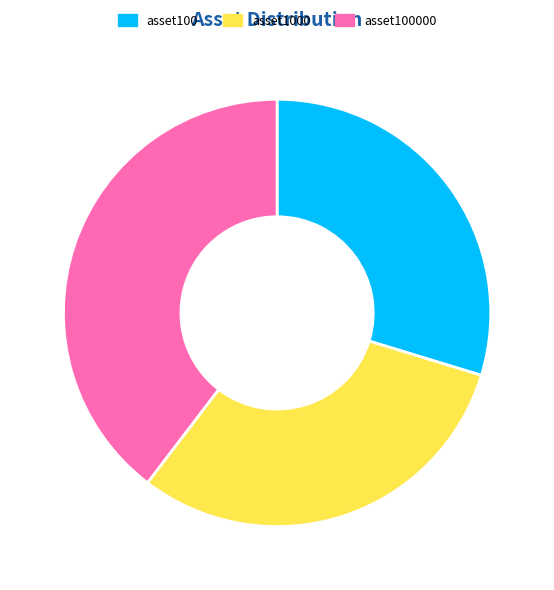

Rank the categories by value from lowest to highest.

asset100, asset1000, asset100000